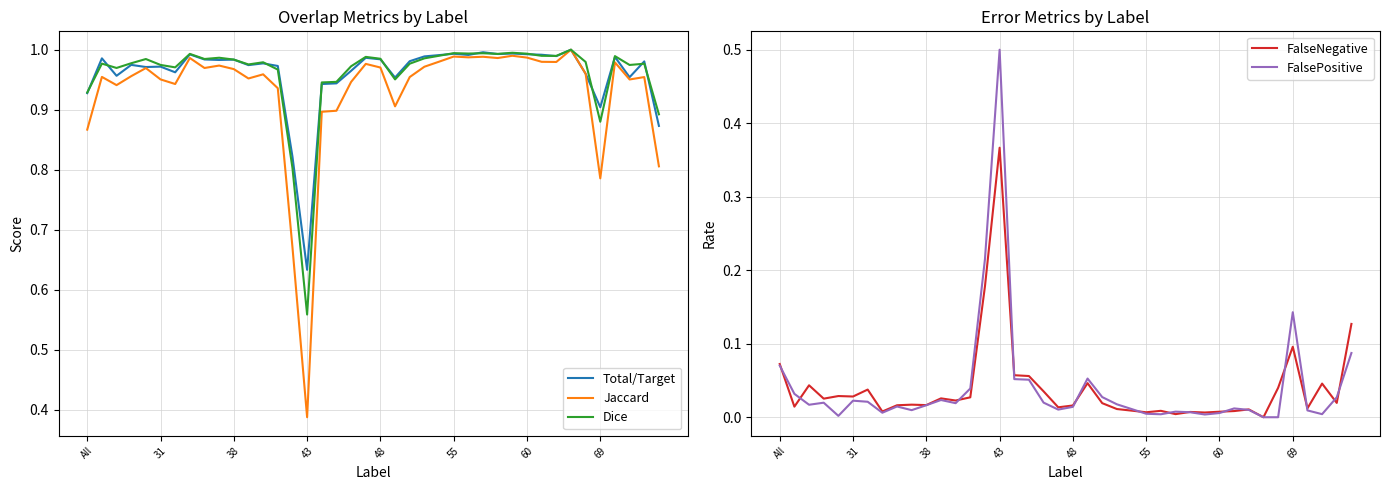

Which series has the widest spread of values?

Jaccard